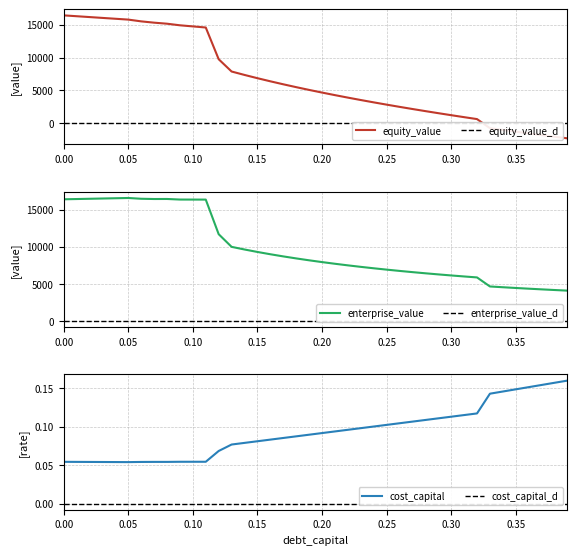

At which category does the chart reach its minimum across all series?

0.39